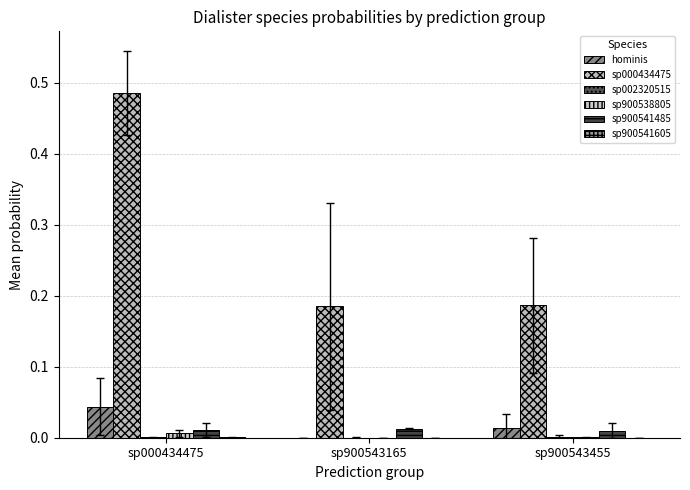

How many distinct data groups are displayed?

6